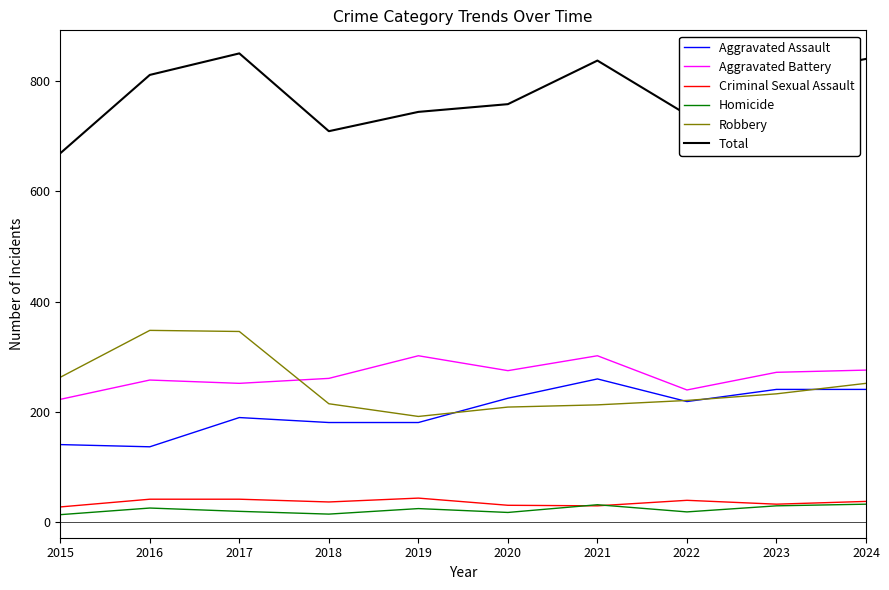

Which series has the widest spread of values?

Total